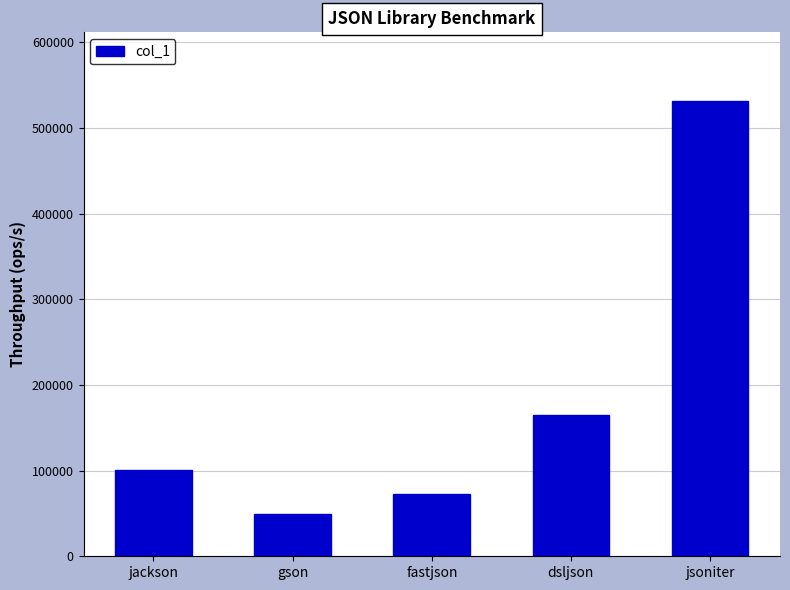

Rank the categories by value from highest to lowest.

jsoniter, dsljson, jackson, fastjson, gson